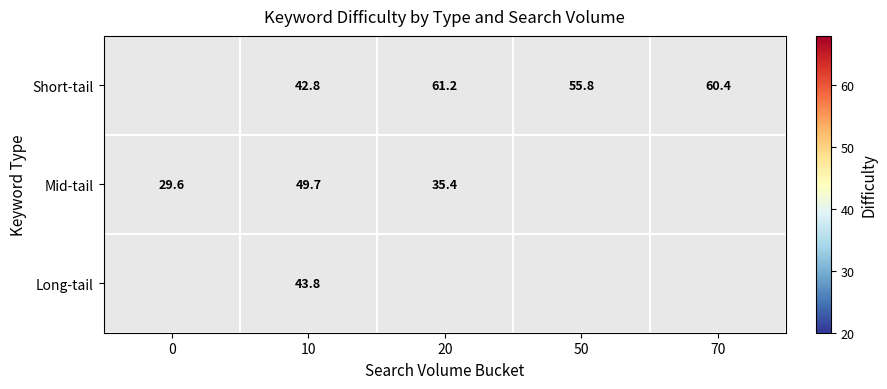

At which category is the sum across all series the highest?

10